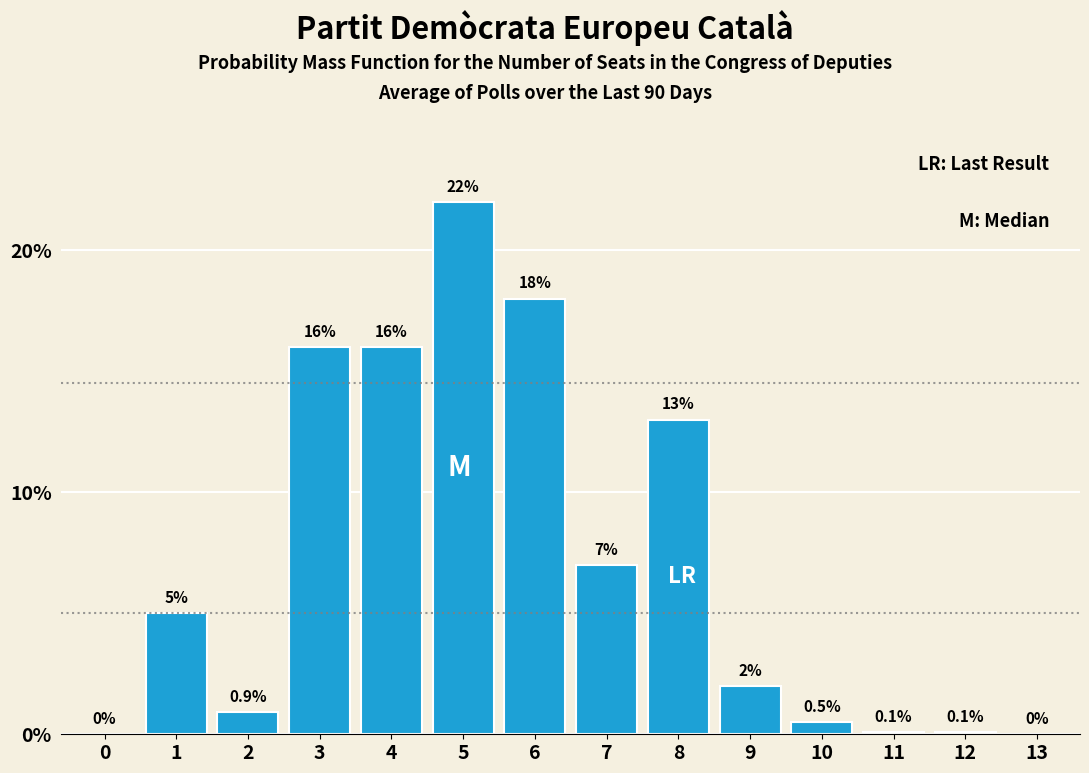

Reading left to right, list all the values displayed in this chart.

0=0.0	1=5.0	2=0.9	3=16.0	4=16.0	5=22.0	6=18.0	7=7.0	8=13.0	9=2.0	10=0.5	11=0.1	12=0.1	13=0.0